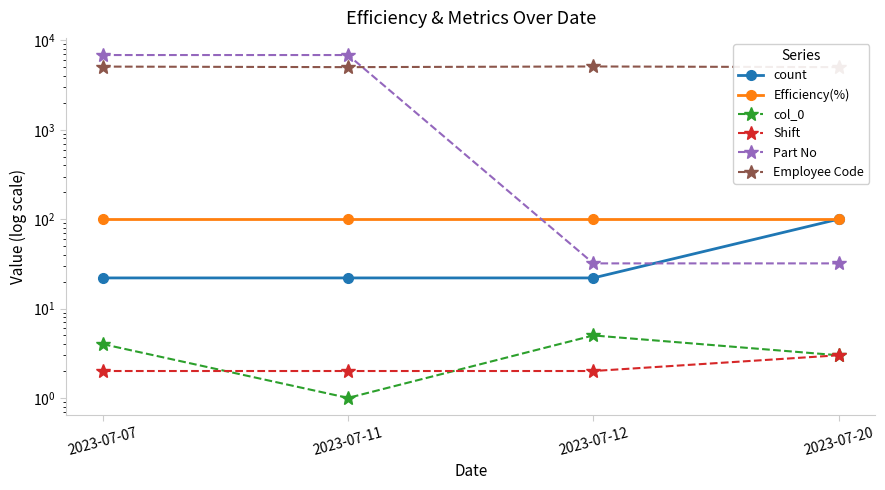

At which label does Part No reach its minimum?

2023-07-12